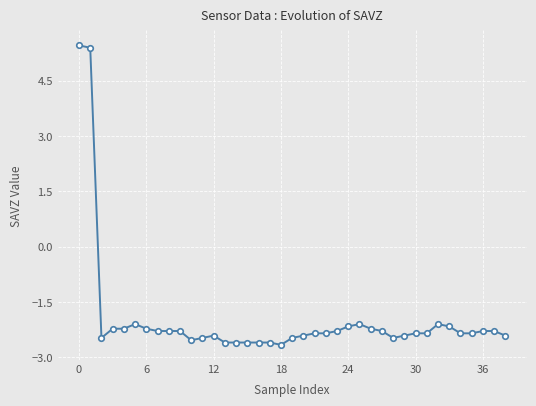

True or false: the data has more than 1 interior local peaks.

True